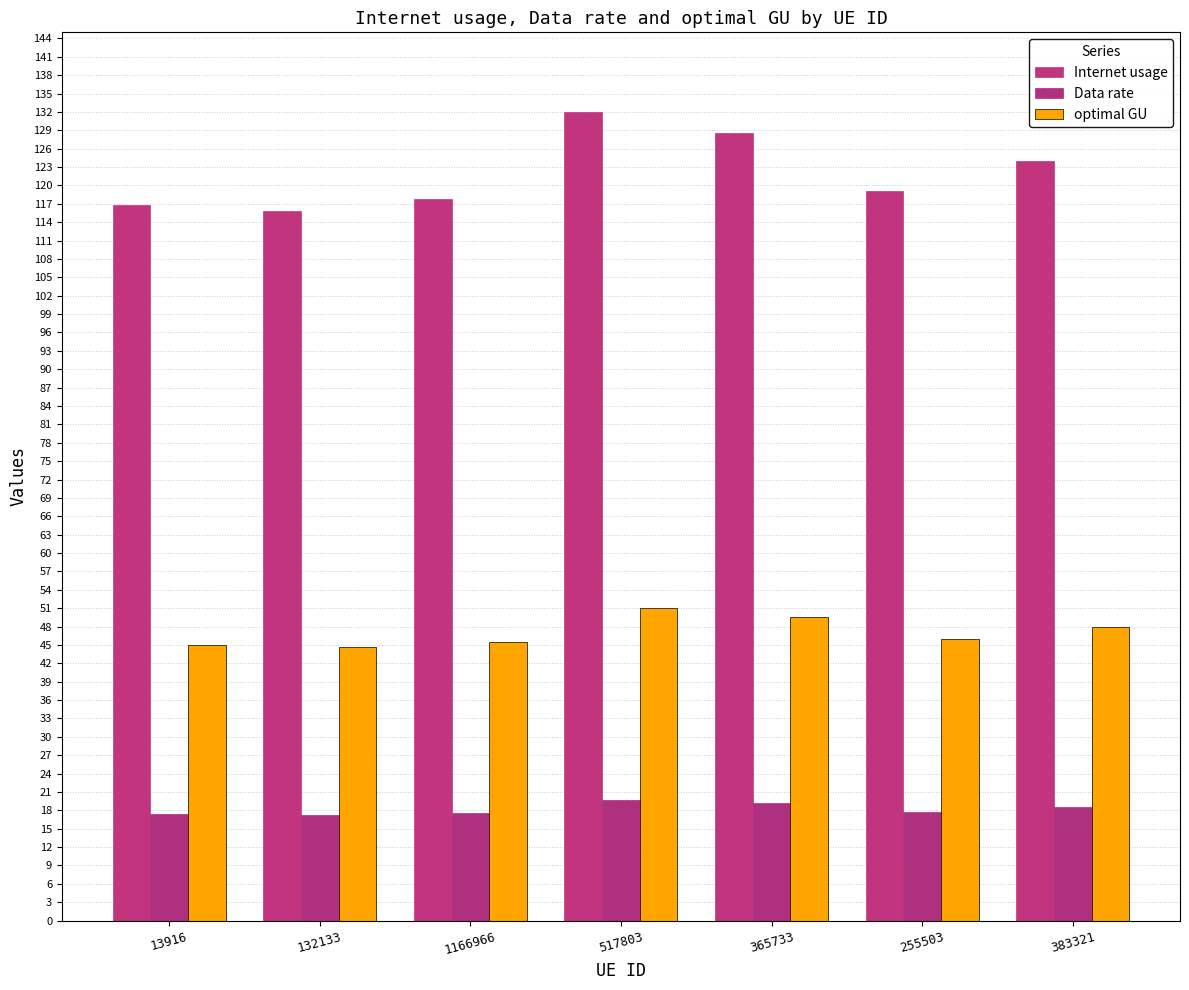

What is the sum of all Internet usage values?

854.1